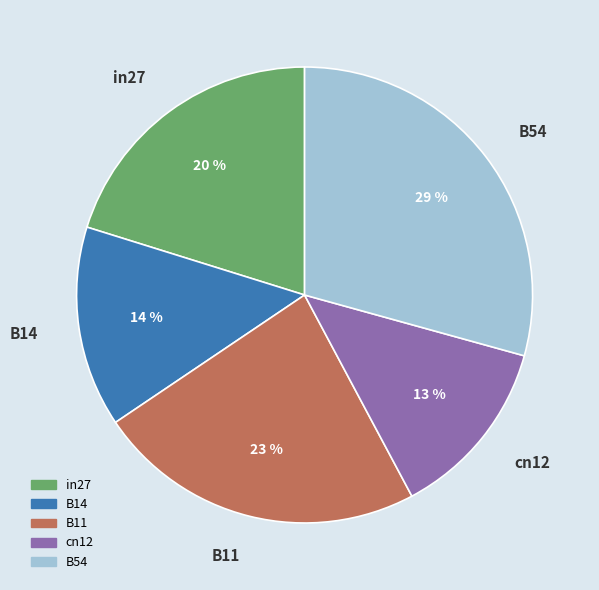

Which category has the biggest portion of the pie?

B54